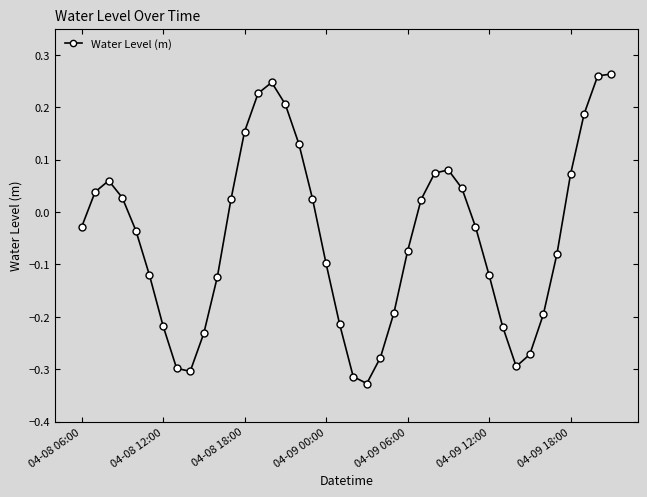

How many interior local valleys (lower than both neighbors) does the data have?

3